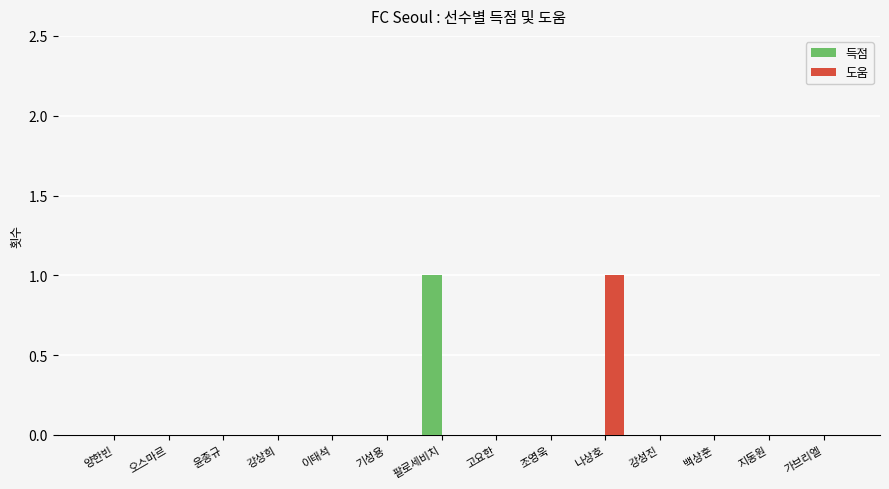

How many data points does each series have?

14